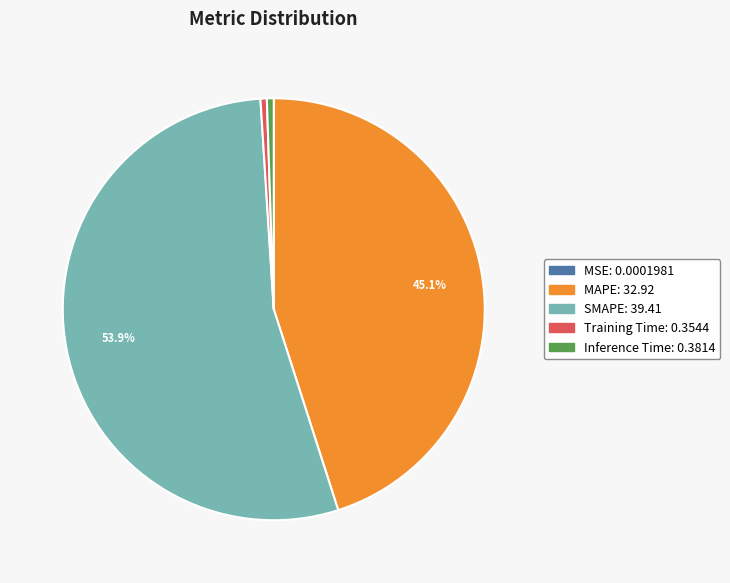

What percentage do MAPE and SMAPE together represent?

99.0%